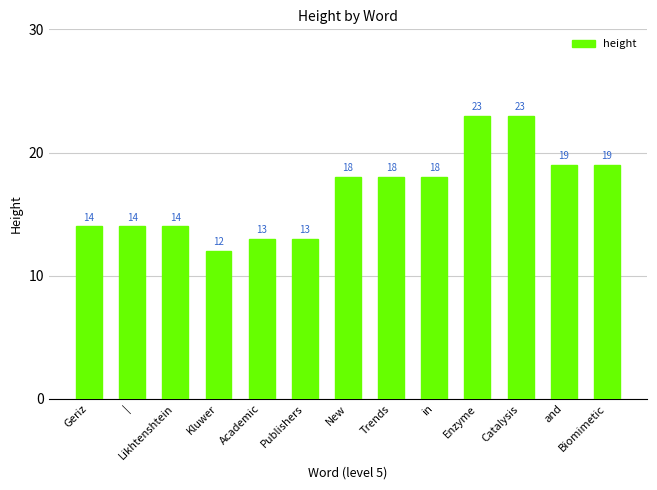

Count the number of data series in this chart.

1